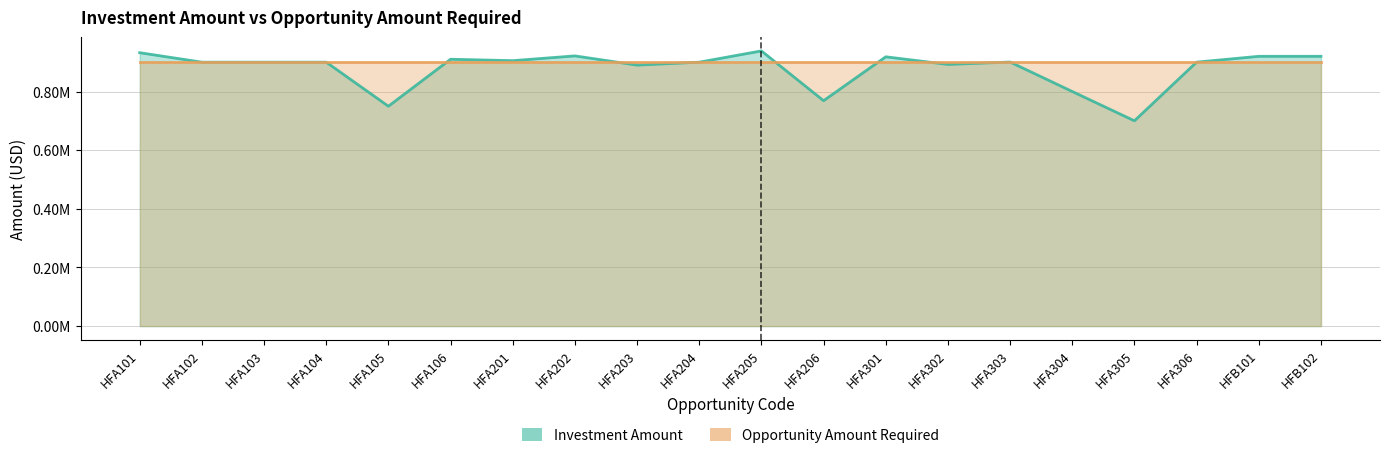

How many intersections are there between Investment Amount and Opportunity Amount Required?

8